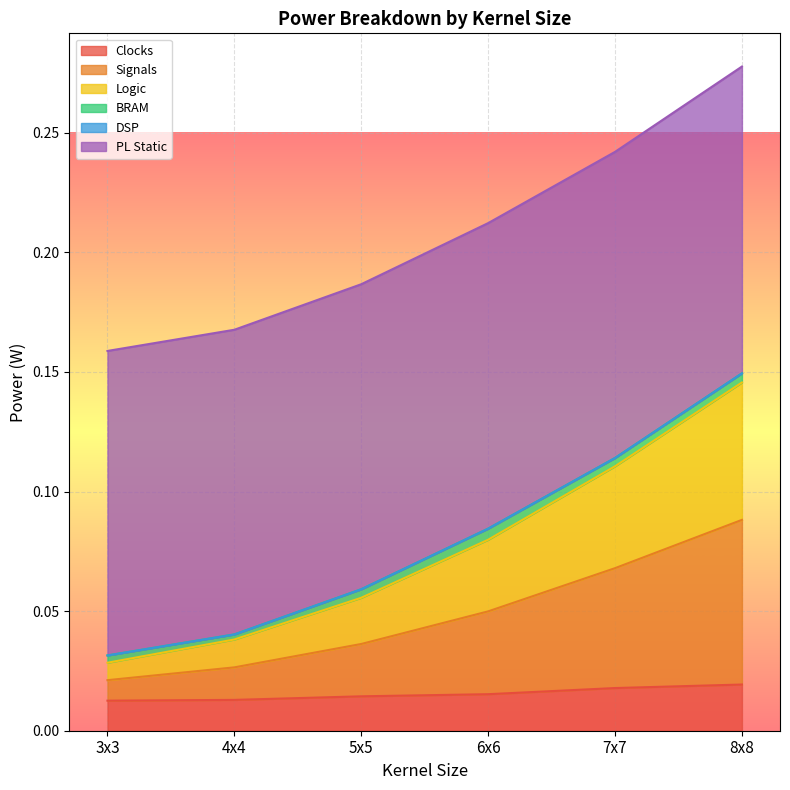

At which category is the sum across all series the highest?

8x8